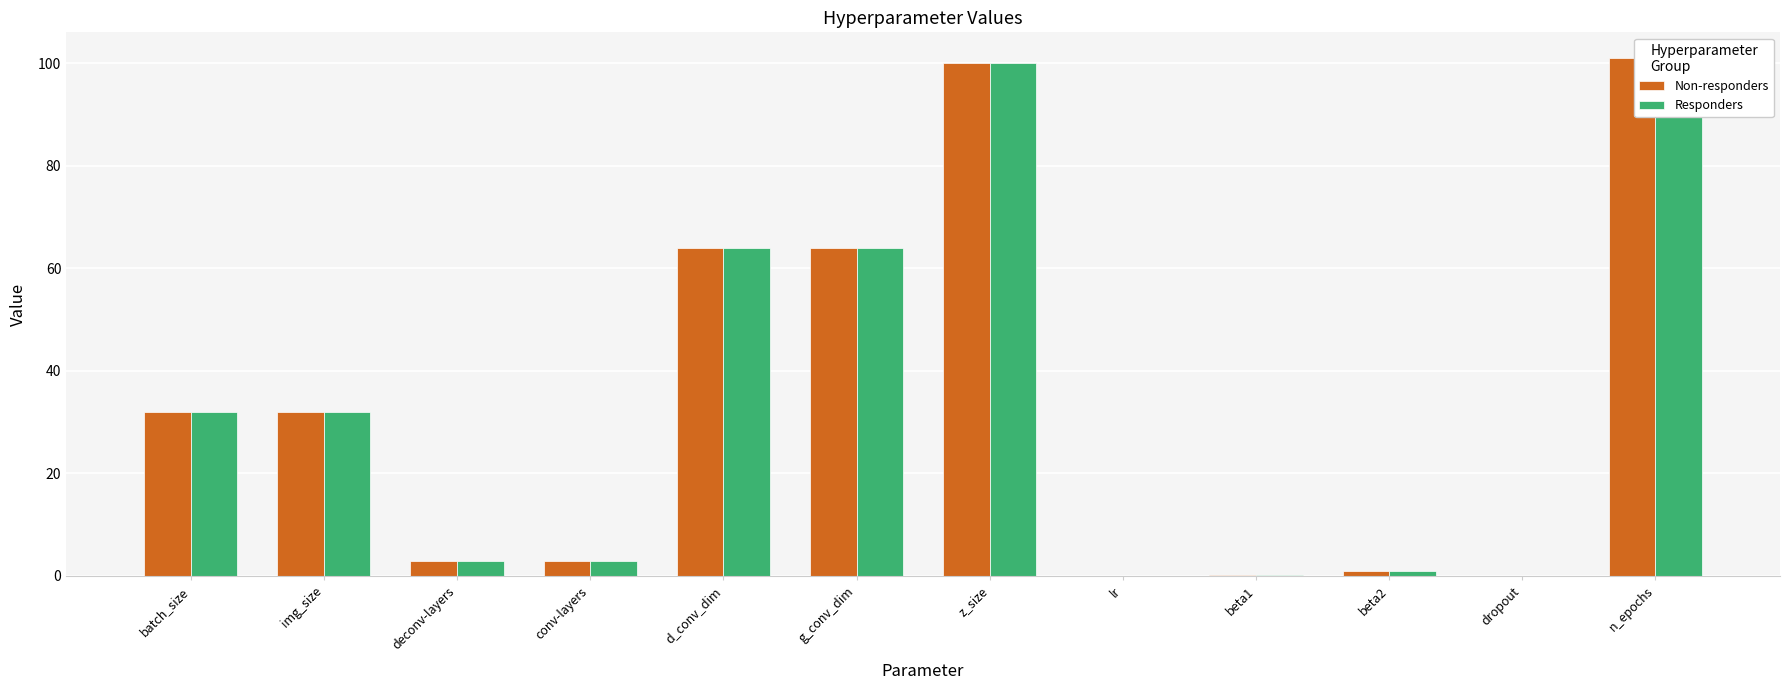

At which category is the sum across all series the highest?

n_epochs